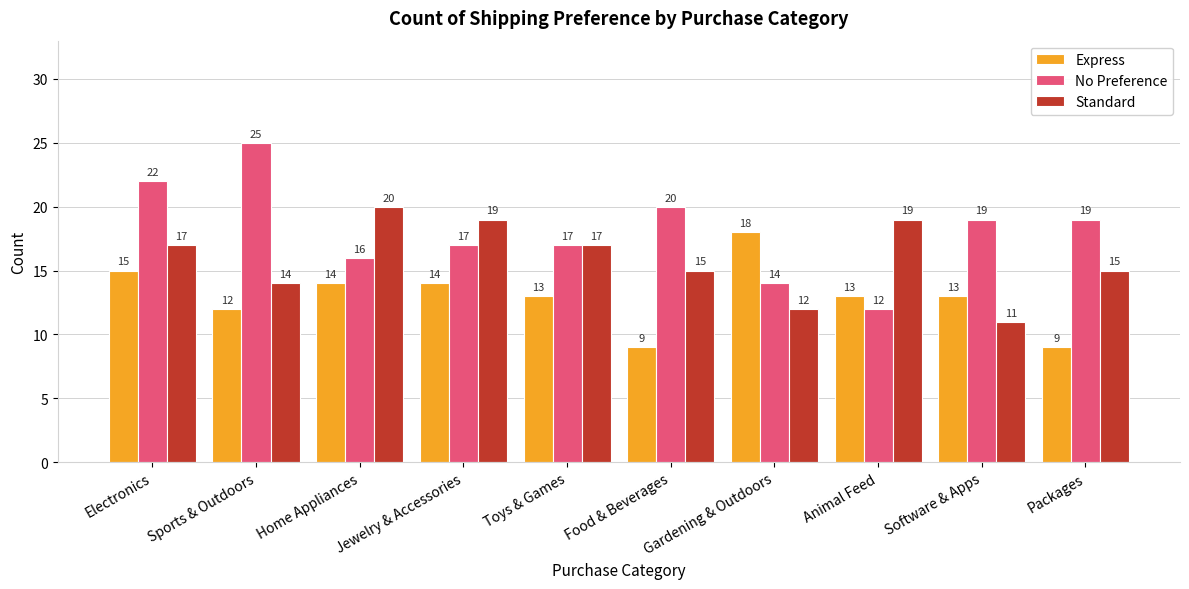

What are all the series names shown in the legend?

Express, No Preference, Standard